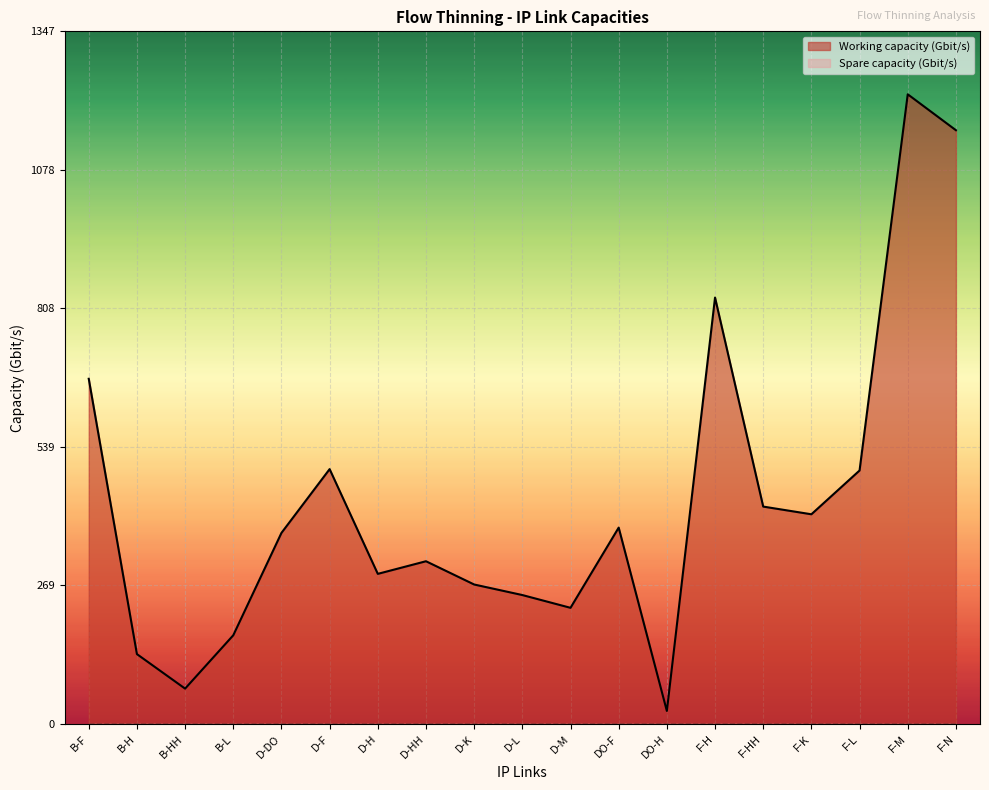

True or false: the data shows 226.0 at D-M.

True